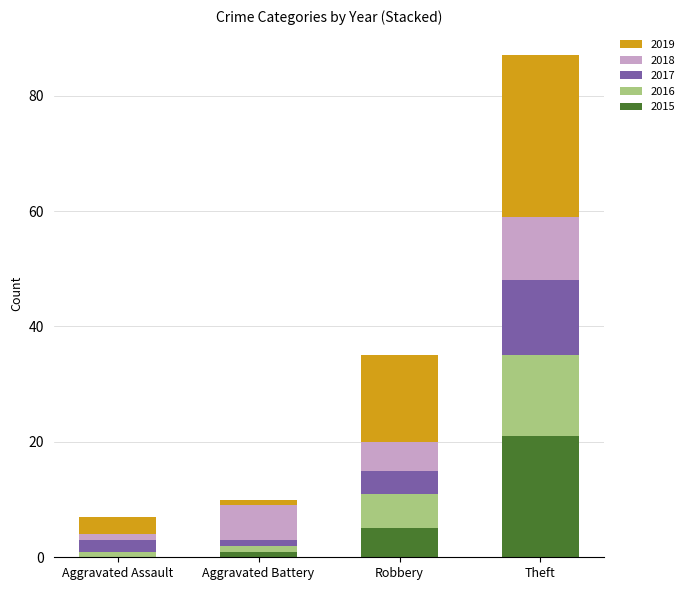

Which category has the highest value in the 2015 series?

Theft